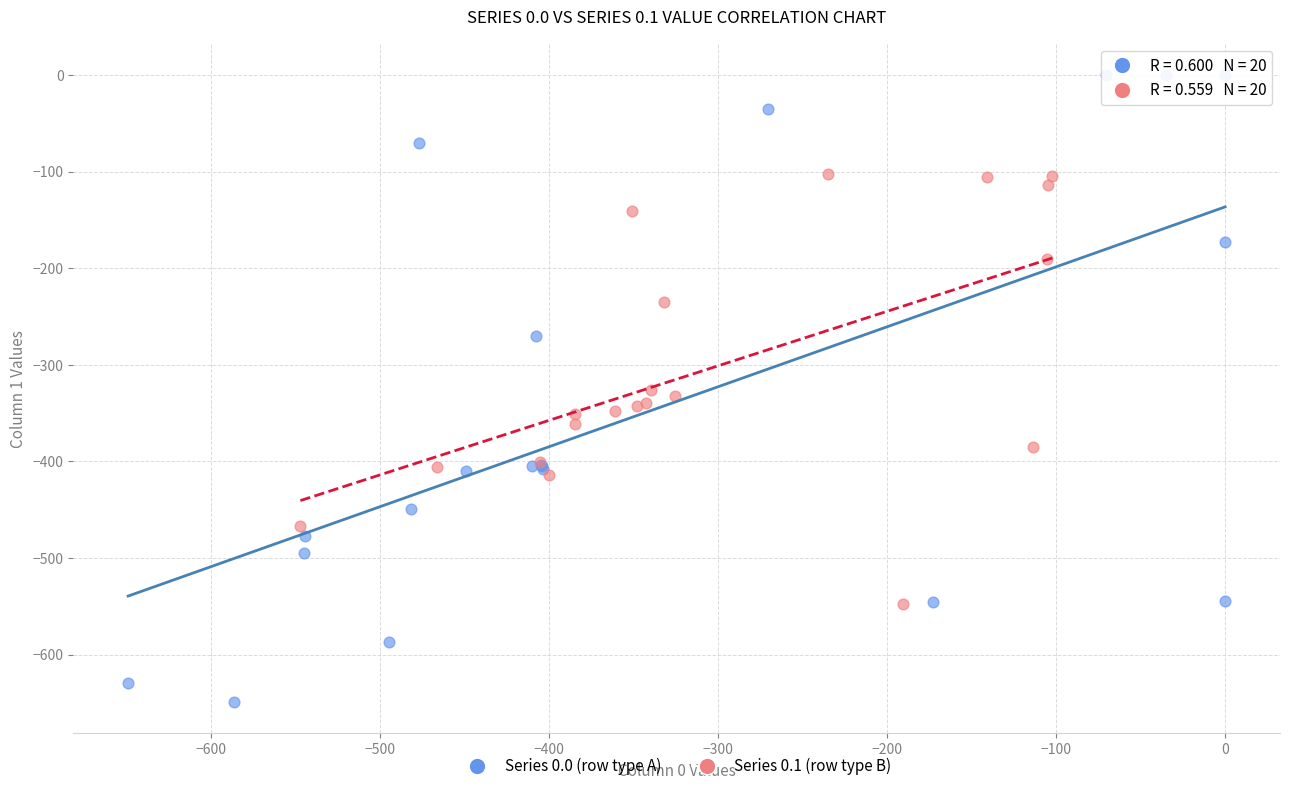

Which series contains the lowest Y value?

Series 0.0 (row type A)